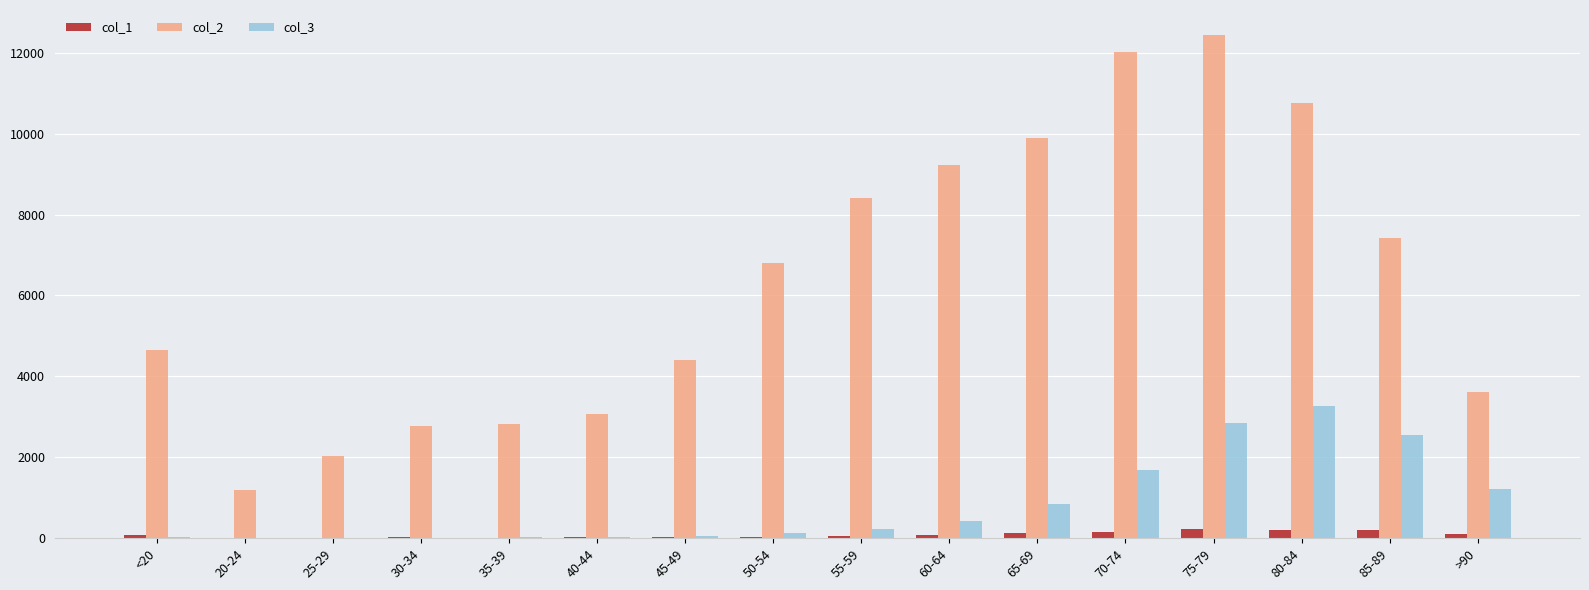

What is the sum of the col_2 values at 55-59 and 50-54?

15203